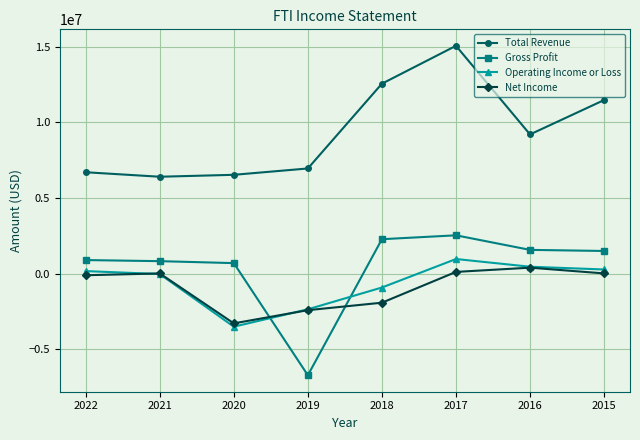

Which series ends up on top after the final intersection of Net Income and Operating Income or Loss?

Operating Income or Loss